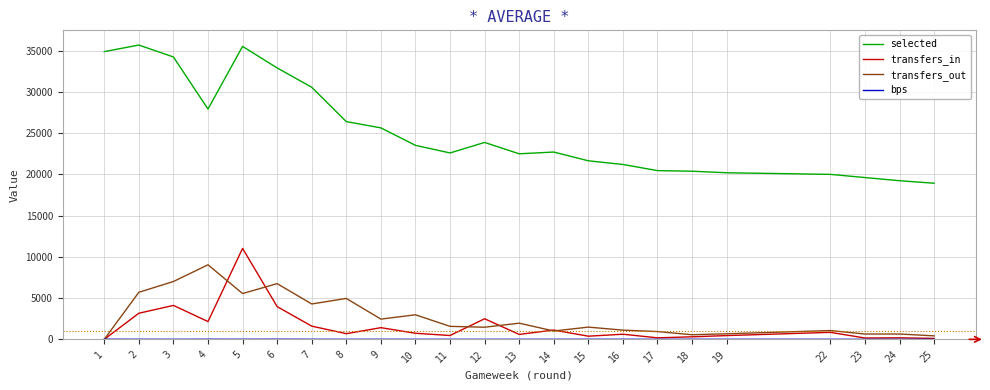

What is the minimum value for selected?

18918